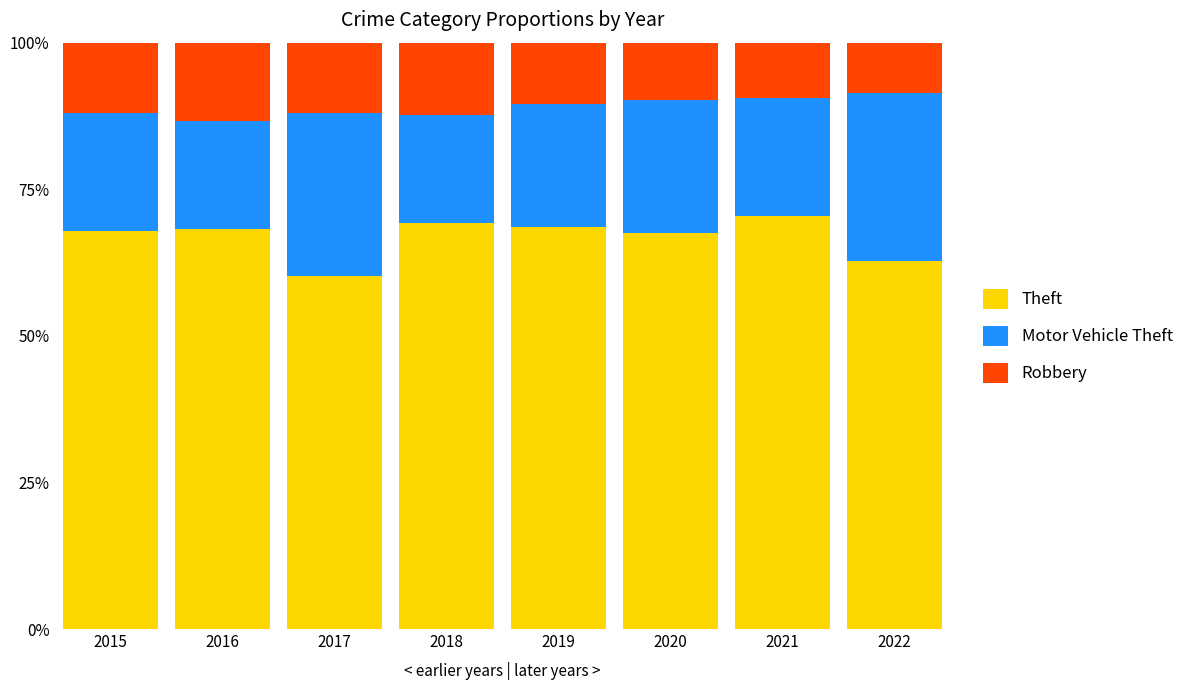

What is the total value across all series at 2021?

100.0